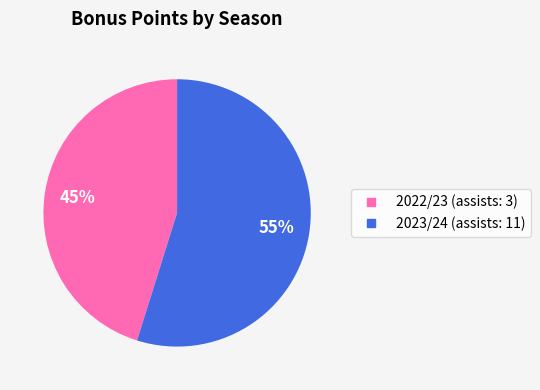

To the nearest percent, what is the average slice percentage?

50%